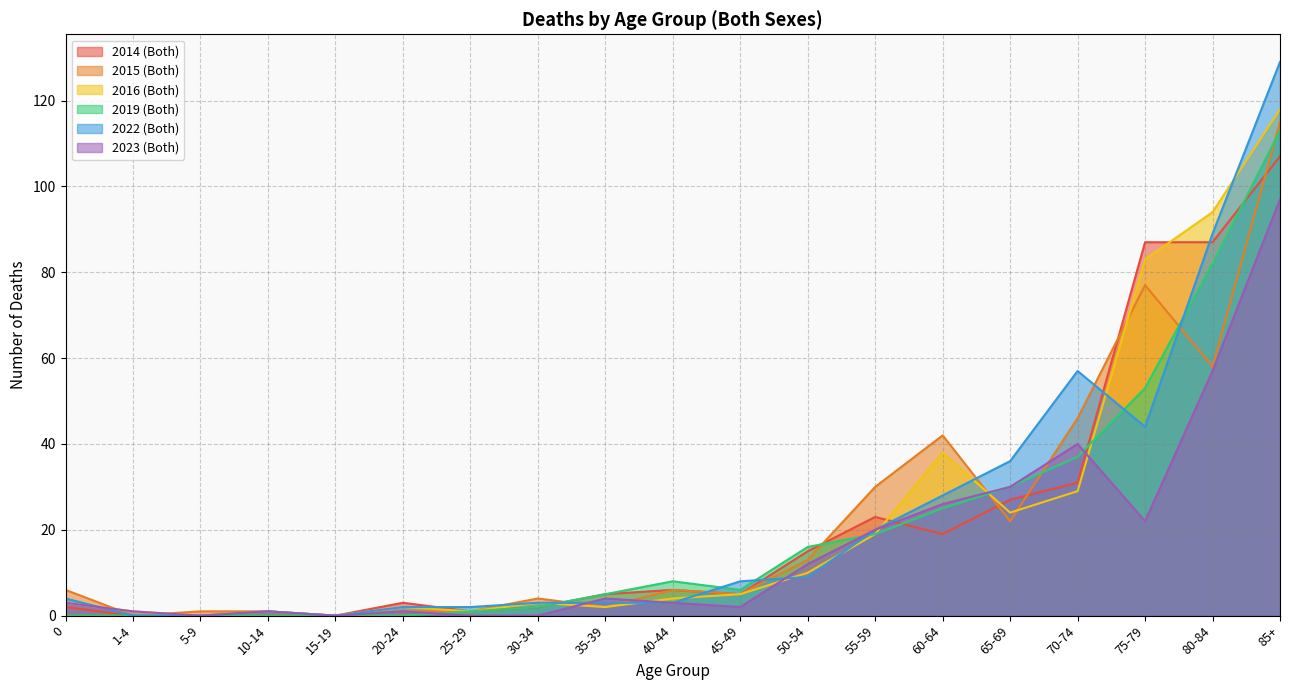

At which label does 2019 (Both) reach its peak?

85+